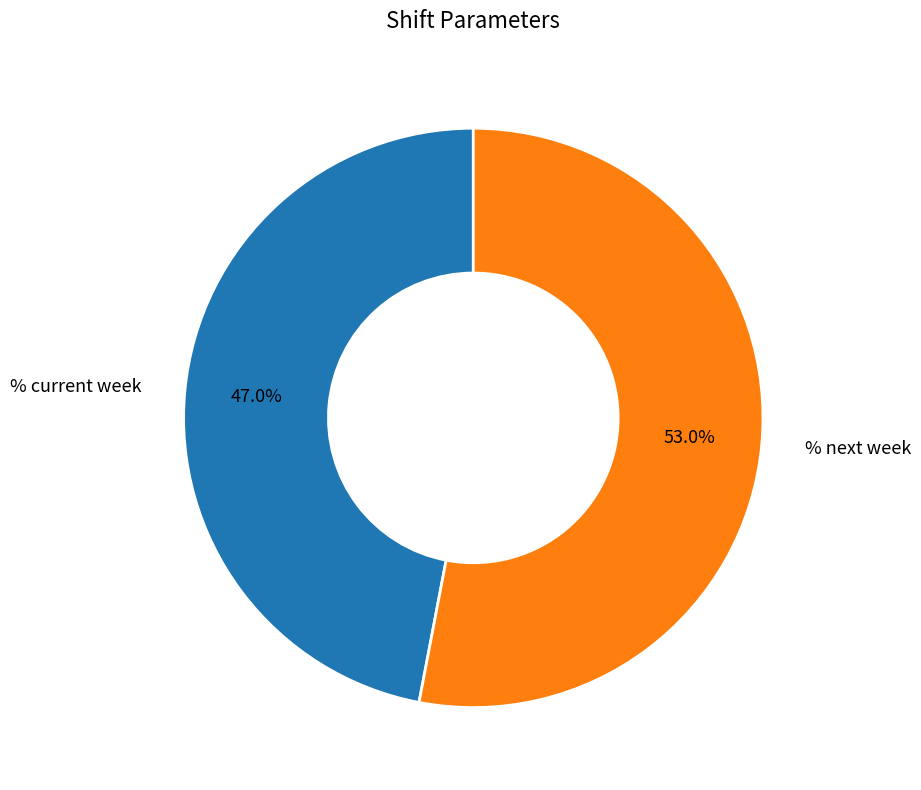

Which category has the biggest portion of the pie?

% next week